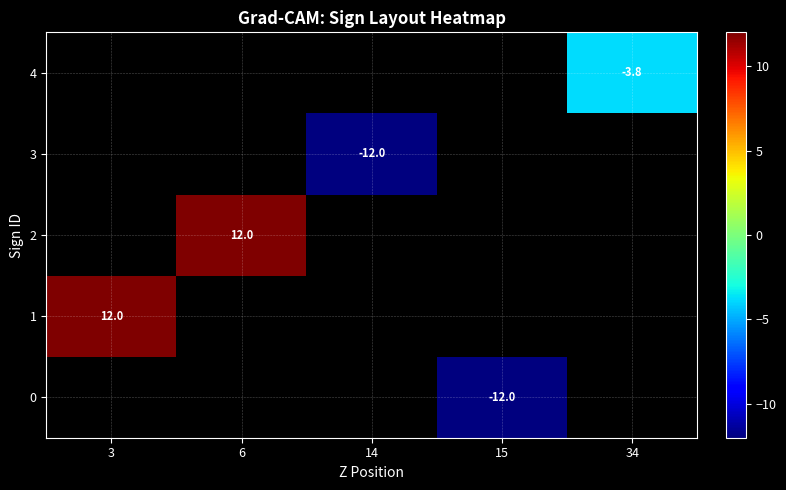

How many values in row_1 are above zero?

1